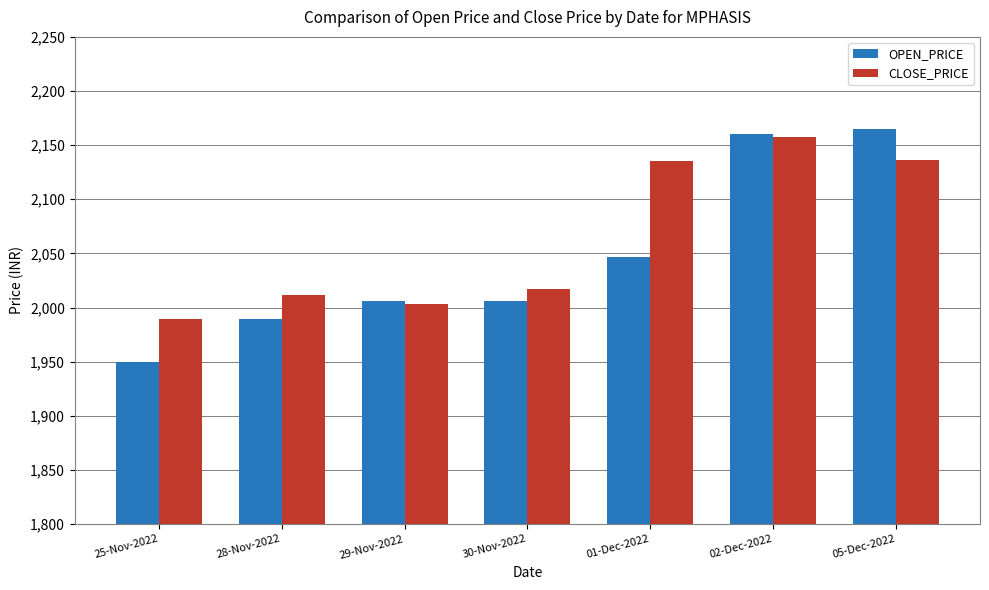

What are all the series names shown in the legend?

OPEN_PRICE, CLOSE_PRICE